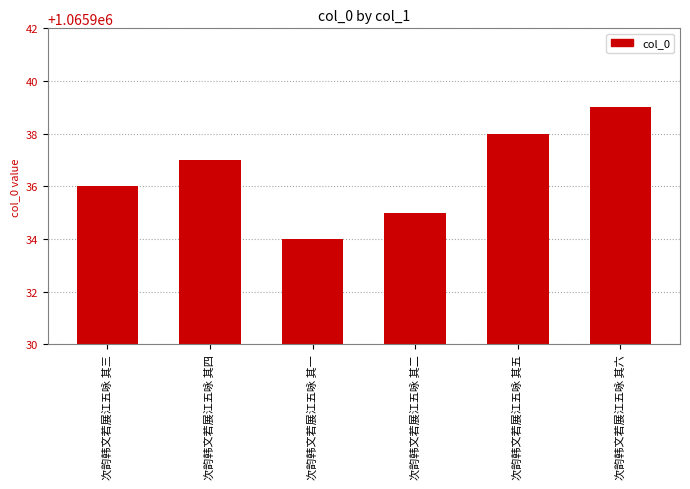

Is it true that the value at 次韵韩文若展江五咏 其六 is 572330?

False